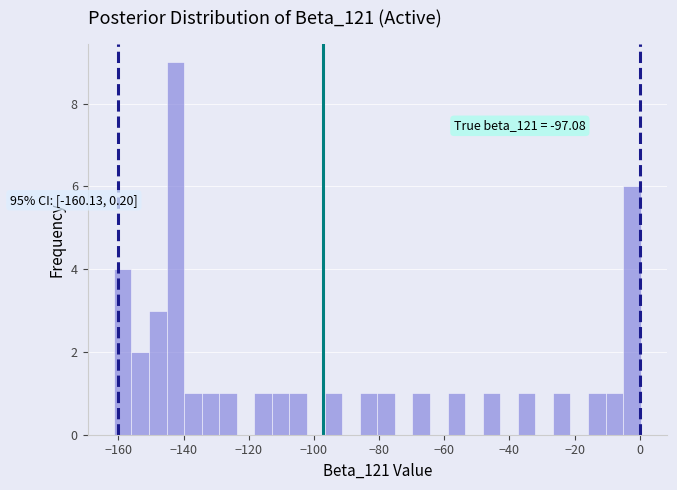

Around what value on the x-axis is the tallest bar? Give the approximate position of its centre, as read against the axis.

-142